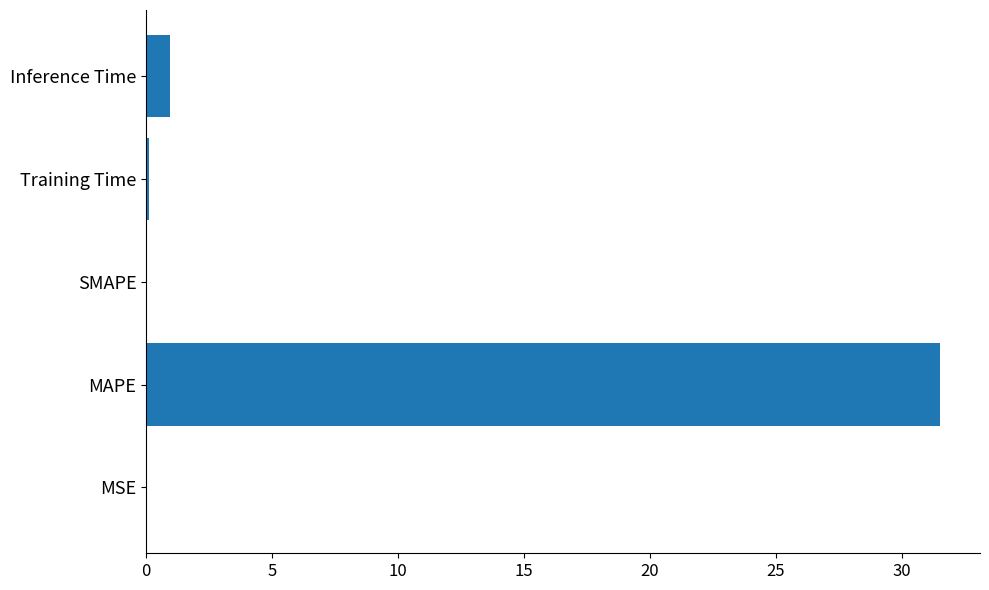

Which category has the highest value across all series?

MAPE